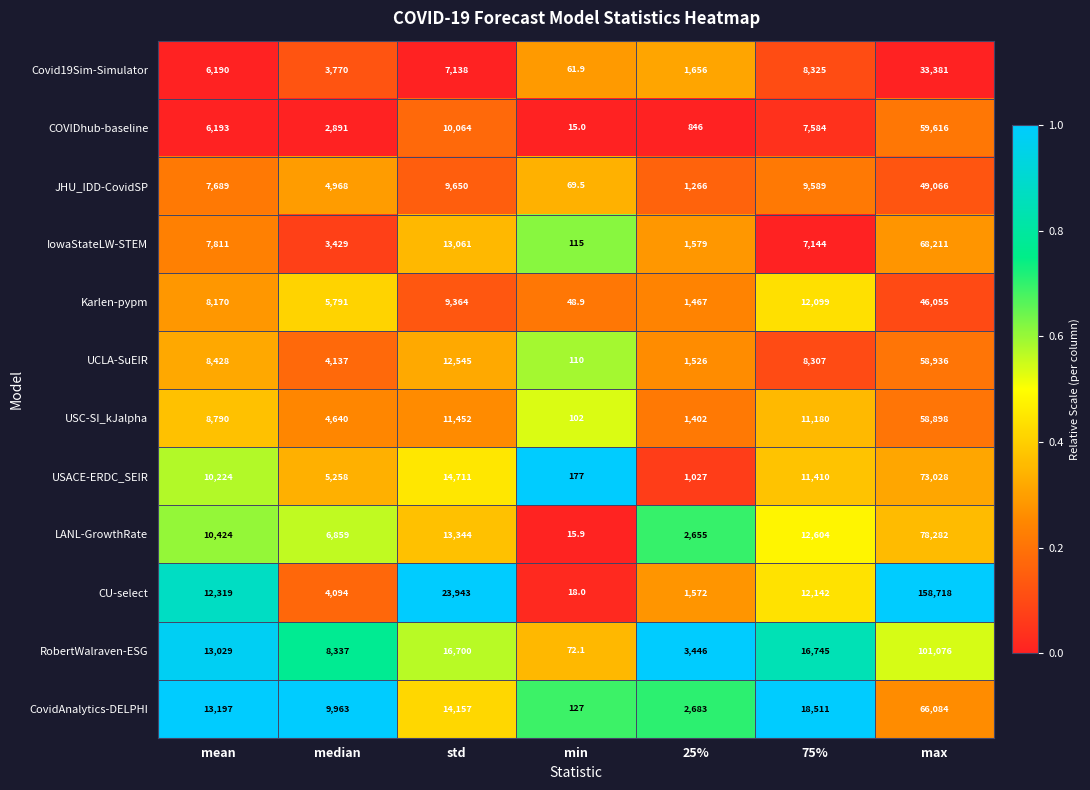

What is the difference between the maximum and second lowest values in the RobertWalraven-ESG series?

97630.0